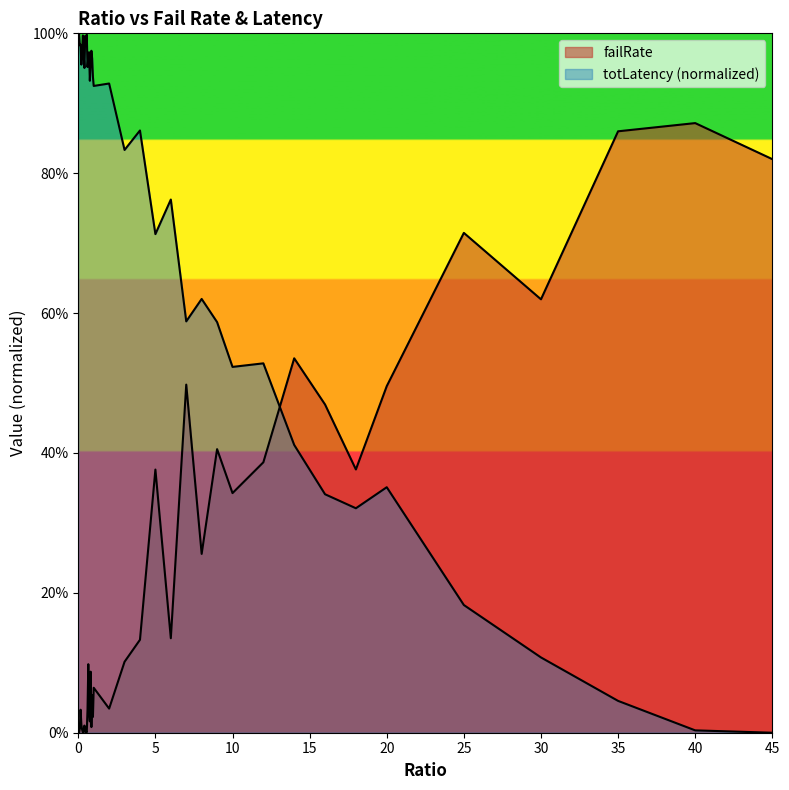

What position from the right is 0.25?

35